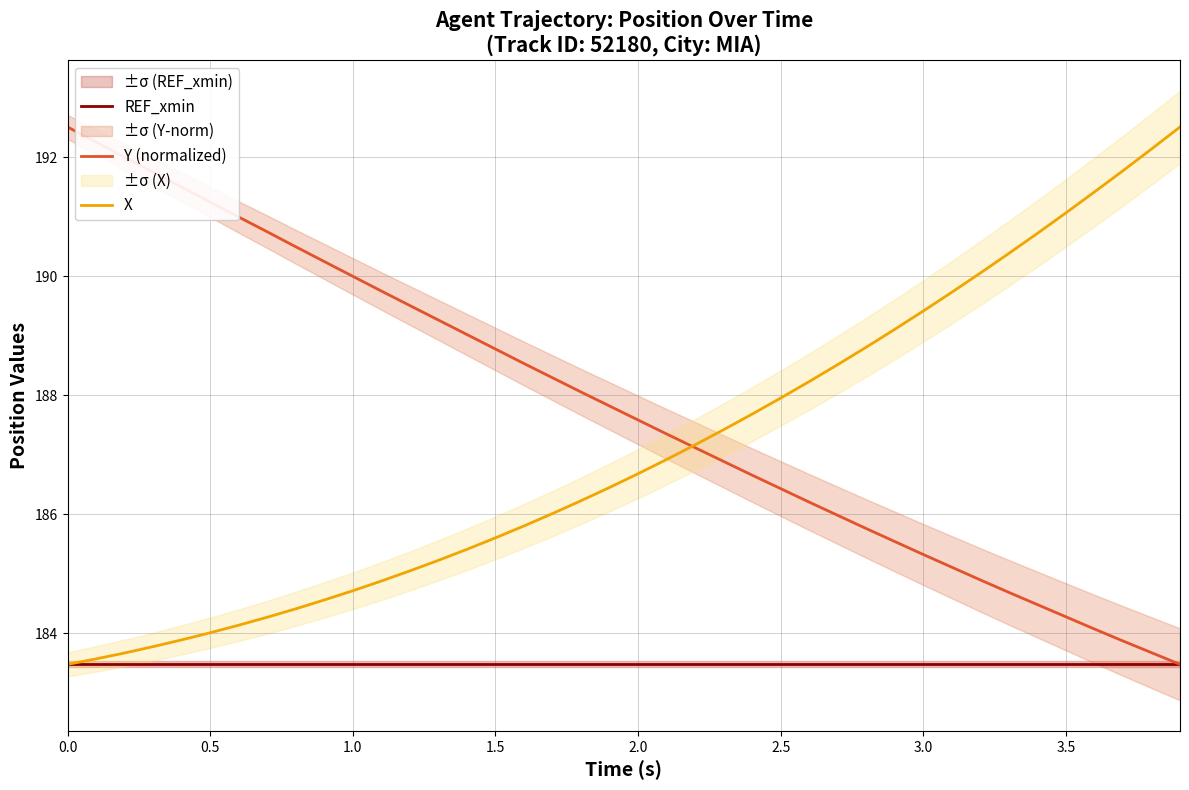

How many lines are shown in the chart?

3